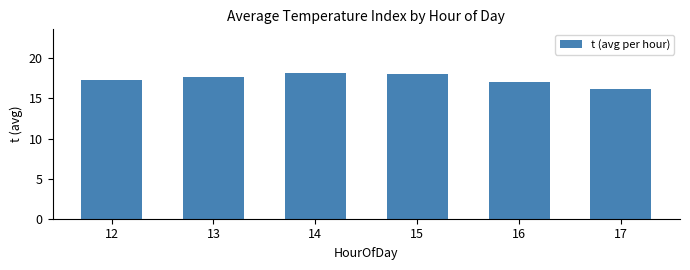

What is the change in value from 16 to 17?

-1.0